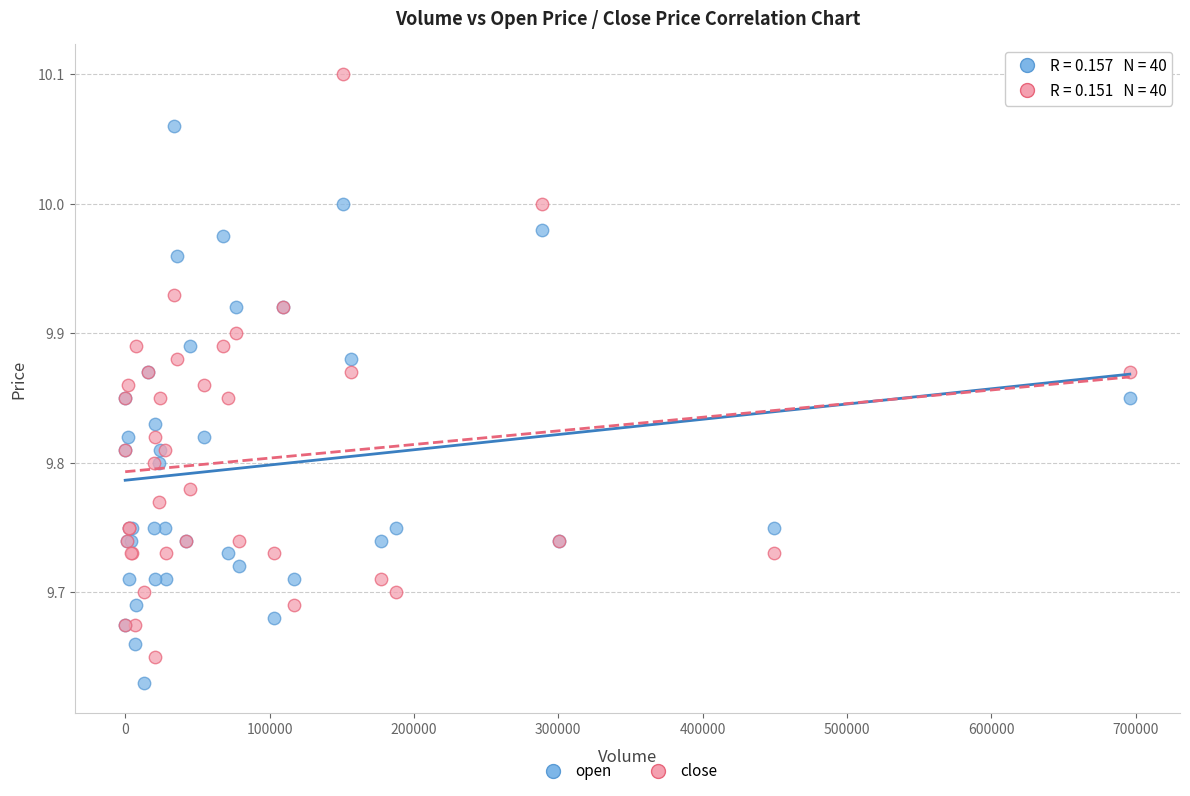

What is the X range (max minus min) for the scatter plot?

695900.0